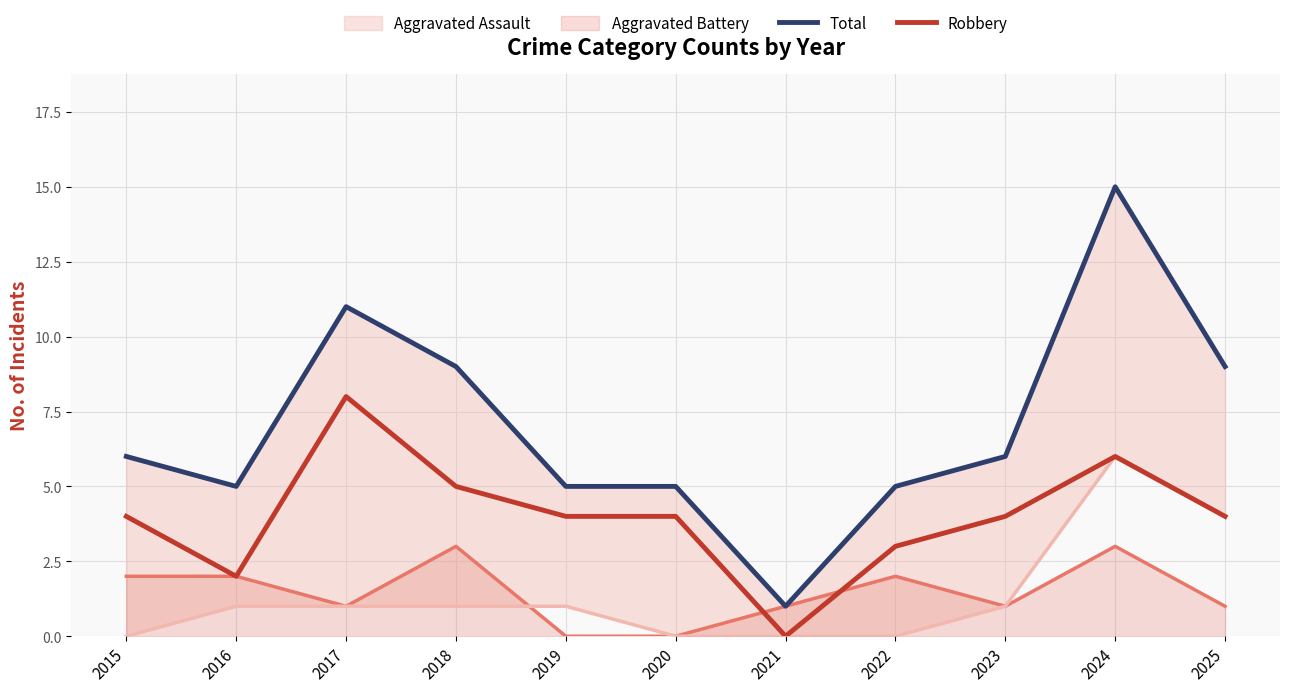

What is the greatest value displayed?

15